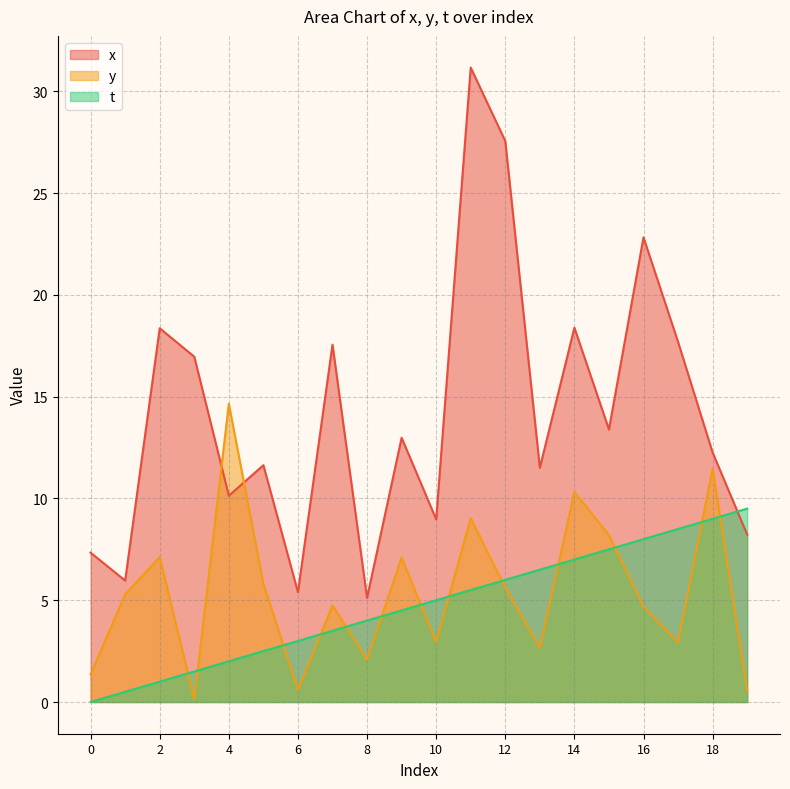

Which has a higher value, 3 or 4?

3